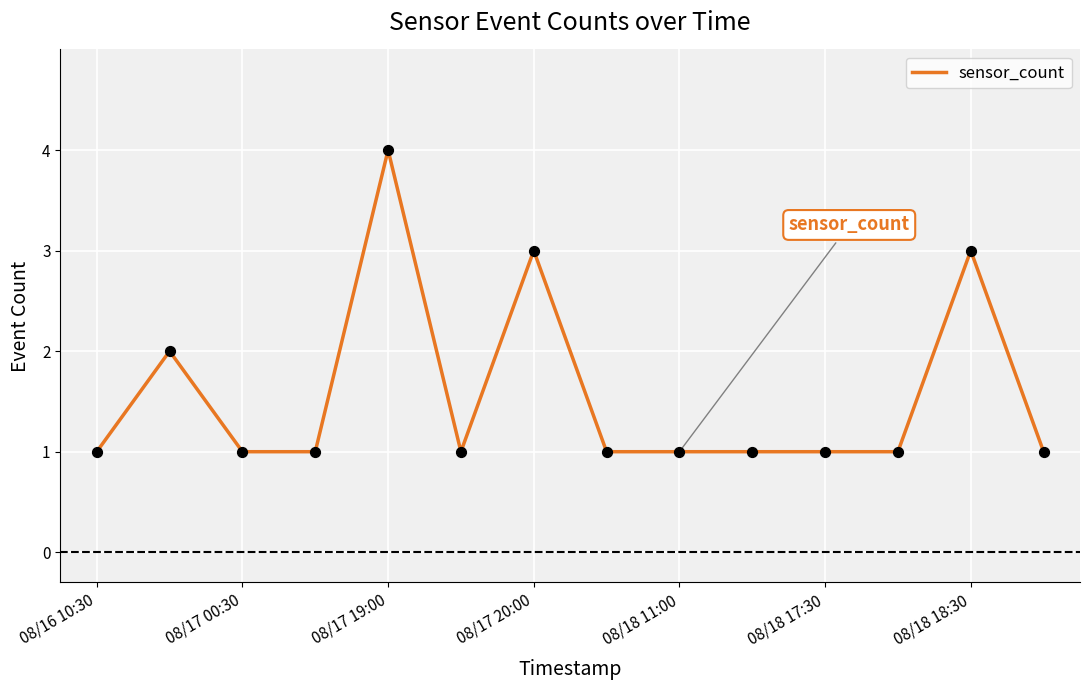

What is the maximum value shown in the chart?

4